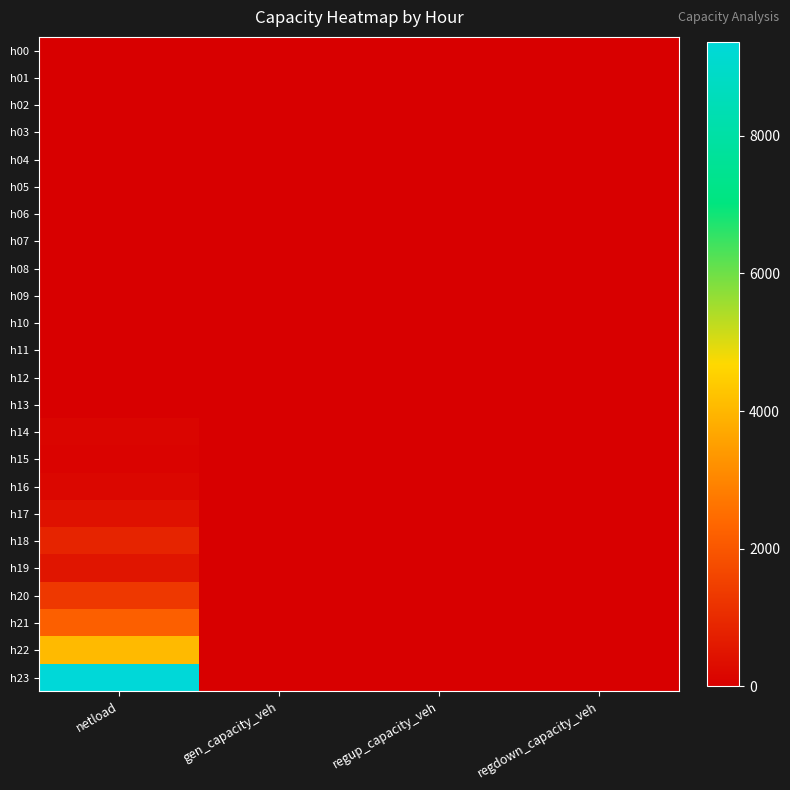

Reading left to right, transcribe all the data shown in this chart.

h00: netload=0.0	gen_capacity_veh=0.0	regup_capacity_veh=0.0	regdown_capacity_veh=0.0
h01: netload=0.0	gen_capacity_veh=0.0	regup_capacity_veh=0.0	regdown_capacity_veh=0.0
h02: netload=0.0	gen_capacity_veh=0.0	regup_capacity_veh=0.0	regdown_capacity_veh=0.0
h03: netload=0.0	gen_capacity_veh=0.0	regup_capacity_veh=0.0	regdown_capacity_veh=0.0
h04: netload=0.0	gen_capacity_veh=0.0	regup_capacity_veh=0.0	regdown_capacity_veh=0.0
h05: netload=0.0	gen_capacity_veh=0.0	regup_capacity_veh=0.0	regdown_capacity_veh=0.0
h06: netload=0.0	gen_capacity_veh=0.0	regup_capacity_veh=0.0	regdown_capacity_veh=0.0
h07: netload=0.0	gen_capacity_veh=0.0	regup_capacity_veh=0.0	regdown_capacity_veh=0.0
h08: netload=0.0	gen_capacity_veh=0.0	regup_capacity_veh=0.0	regdown_capacity_veh=0.0
h09: netload=0.0	gen_capacity_veh=0.0	regup_capacity_veh=0.0	regdown_capacity_veh=0.0
h10: netload=0.0	gen_capacity_veh=0.0	regup_capacity_veh=0.0	regdown_capacity_veh=0.0
h11: netload=0.0	gen_capacity_veh=0.0	regup_capacity_veh=0.0	regdown_capacity_veh=0.0
h12: netload=0.0	gen_capacity_veh=0.0	regup_capacity_veh=0.0	regdown_capacity_veh=0.0
h13: netload=0.0	gen_capacity_veh=0.0	regup_capacity_veh=0.0	regdown_capacity_veh=0.0
h14: netload=141.0	gen_capacity_veh=0.0	regup_capacity_veh=0.0	regdown_capacity_veh=0.0
h15: netload=100.7	gen_capacity_veh=0.0	regup_capacity_veh=0.0	regdown_capacity_veh=0.0
h16: netload=197.7	gen_capacity_veh=0.0	regup_capacity_veh=0.0	regdown_capacity_veh=0.0
h17: netload=408.3	gen_capacity_veh=0.0	regup_capacity_veh=0.0	regdown_capacity_veh=0.0
h18: netload=844.2	gen_capacity_veh=0.0	regup_capacity_veh=0.0	regdown_capacity_veh=0.0
h19: netload=505.3	gen_capacity_veh=0.0	regup_capacity_veh=0.0	regdown_capacity_veh=0.0
h20: netload=1304.3	gen_capacity_veh=0.0	regup_capacity_veh=0.0	regdown_capacity_veh=0.0
h21: netload=2181.5	gen_capacity_veh=0.0	regup_capacity_veh=0.0	regdown_capacity_veh=0.0
h22: netload=4074.3	gen_capacity_veh=0.0	regup_capacity_veh=0.0	regdown_capacity_veh=0.0
h23: netload=9366.8	gen_capacity_veh=0.0	regup_capacity_veh=0.0	regdown_capacity_veh=0.0